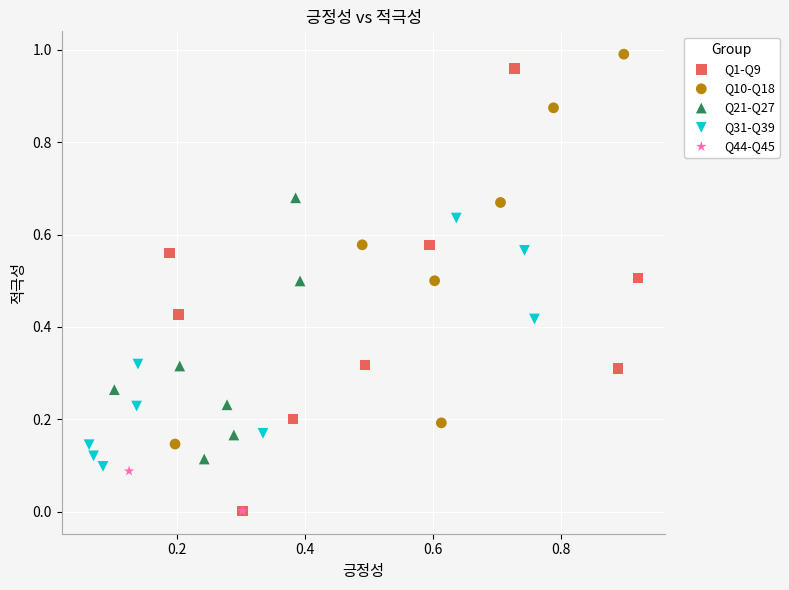

What are all the series names shown in the legend?

Q1-Q9, Q10-Q18, Q21-Q27, Q31-Q39, Q44-Q45